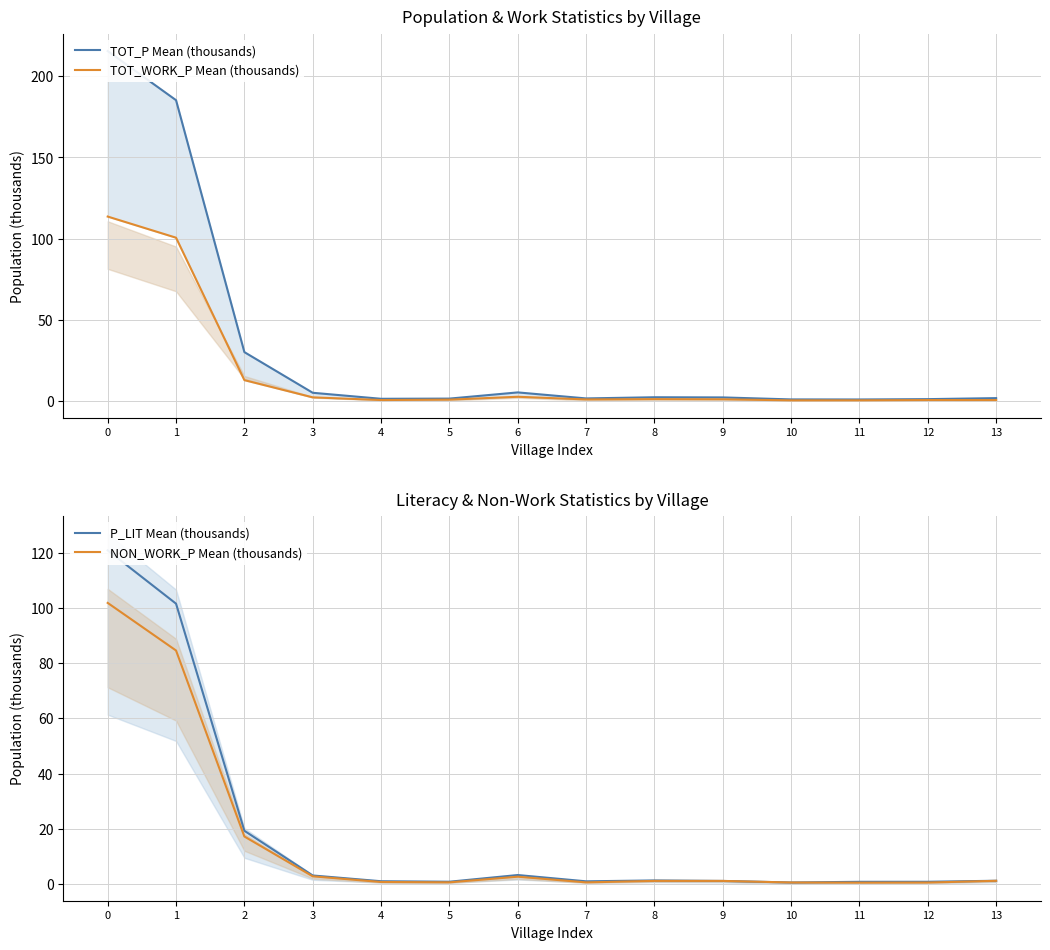

The value of P_LIT Mean (thousands) at 0 is 73.7. True or false?

False